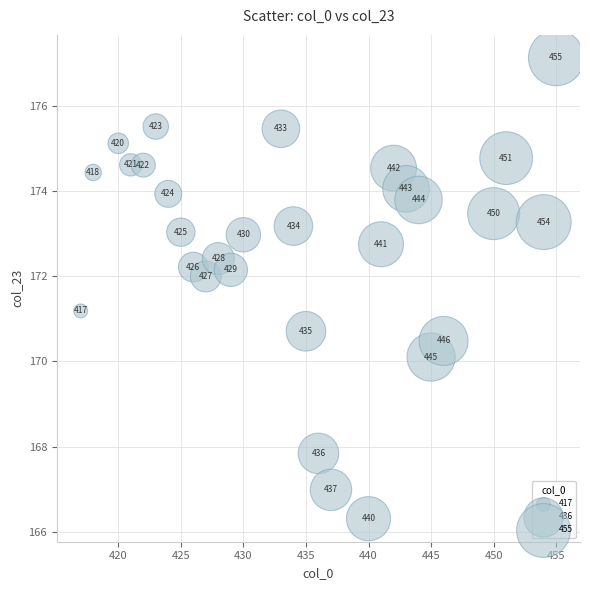

What is the range of X values (max minus min)?

38.0